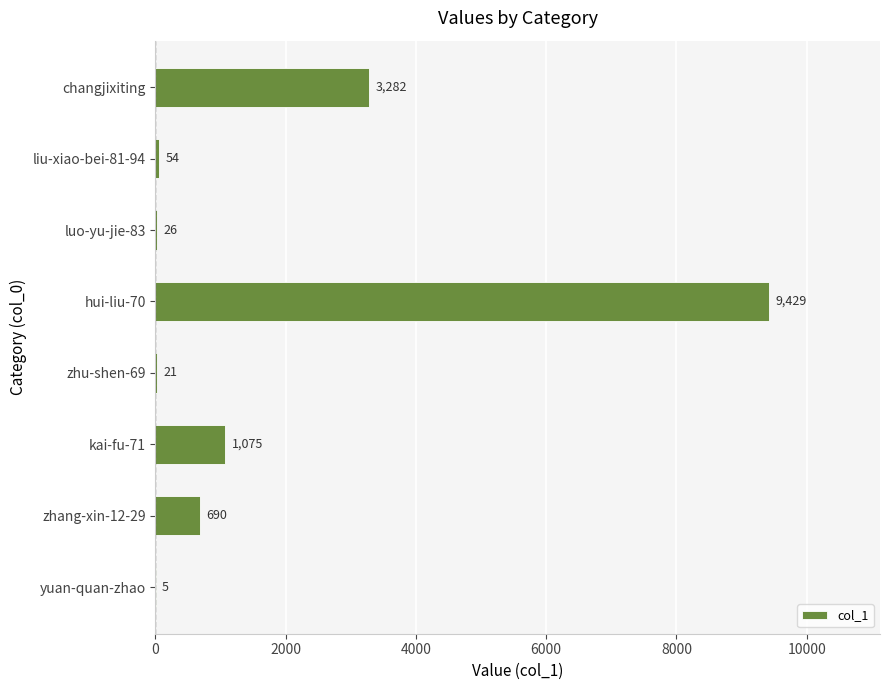

At which category does the chart reach its peak across all series?

hui-liu-70